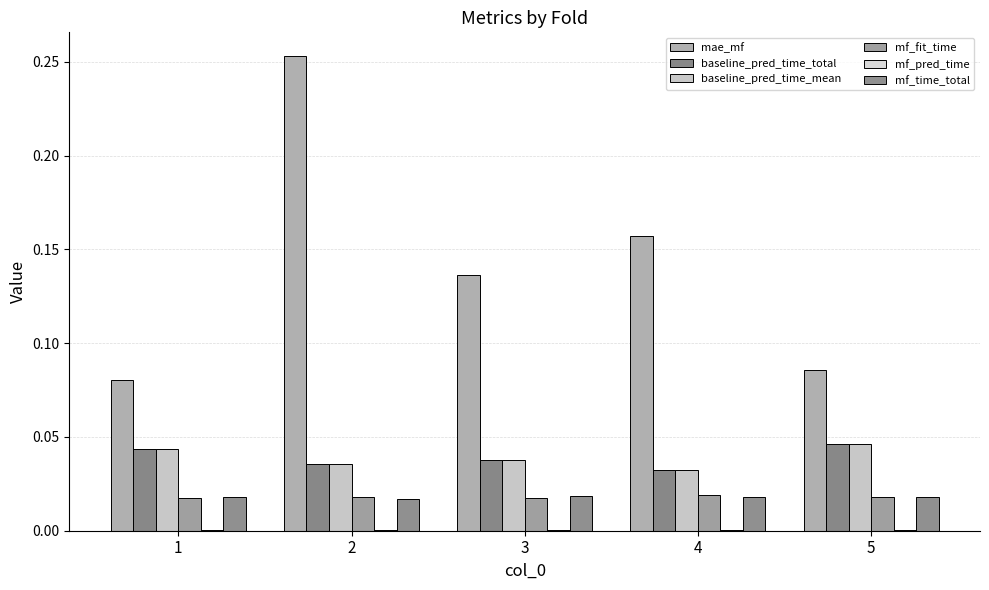

What is the difference between the maximum and minimum values in the mae_mf series?

0.2